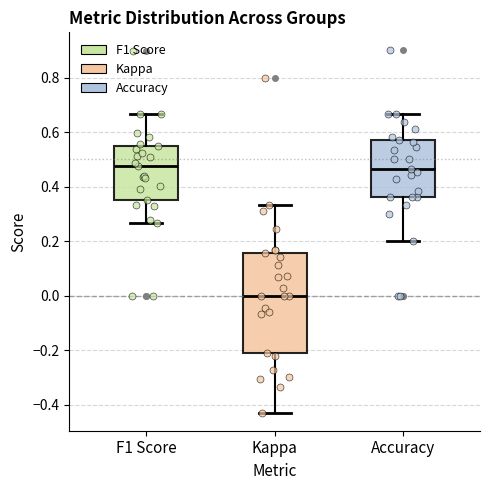

Reading left to right, read every box against the y-axis: the position of its median line, the range the box covers, and the ends of its whiskers. The values are not printed on the chart, so give them approximately, as read against the axis.

F1 Score: median 0.48, box 0.36 to 0.54, whiskers 0.26 to 0.66
Kappa: median 0.00, box -0.20 to 0.16, whiskers -0.42 to 0.34
Accuracy: median 0.46, box 0.36 to 0.58, whiskers 0.20 to 0.66